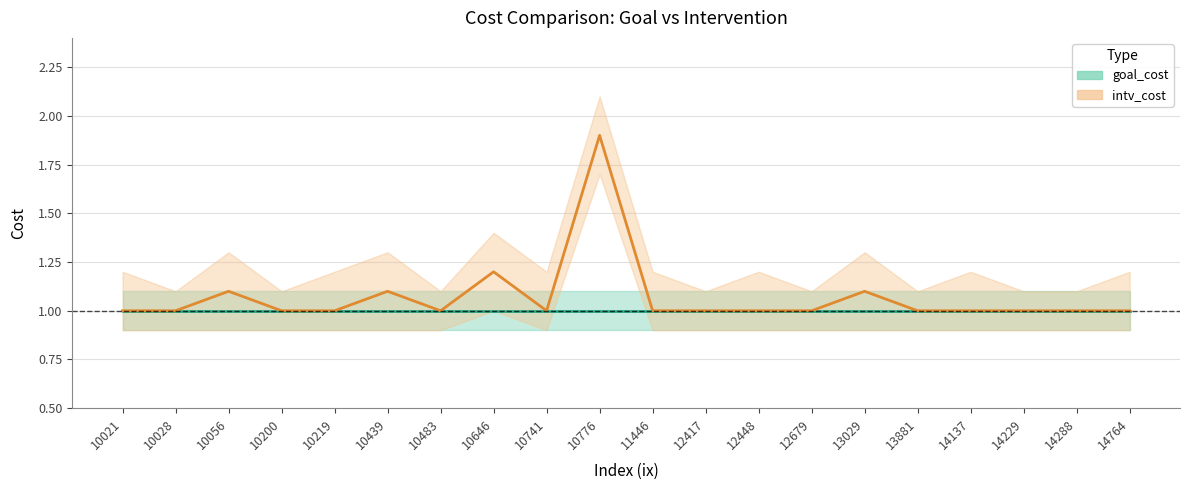

True or false: goal_cost and goal_cost_lower intersect in this chart.

False